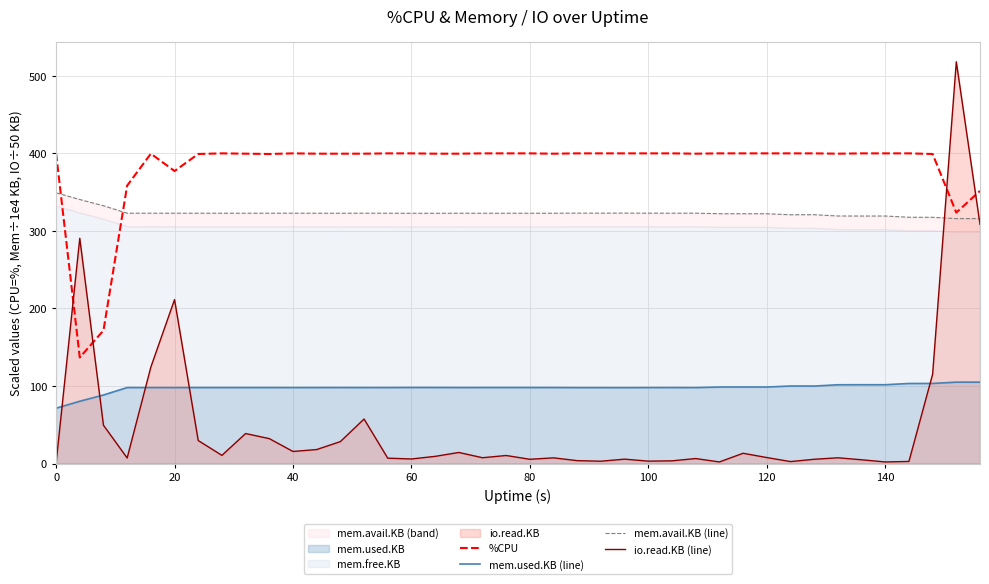

How many times do io.read.KB (line) and %CPU cross each other?

4